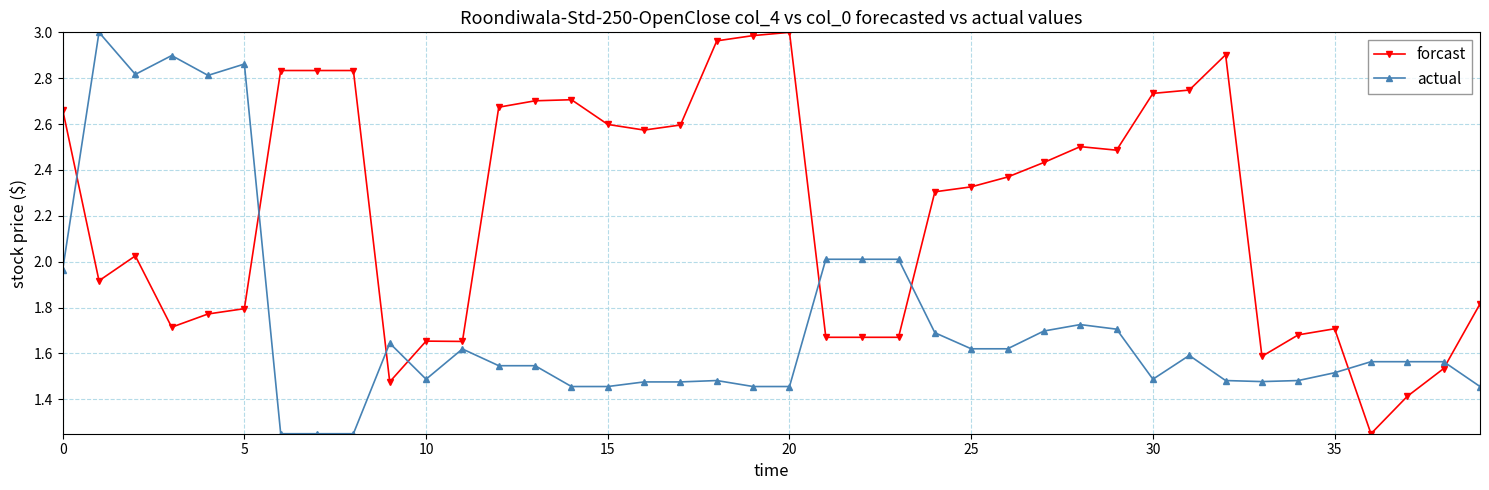

True or false: forcast has more than 2 points higher than both neighbors.

True